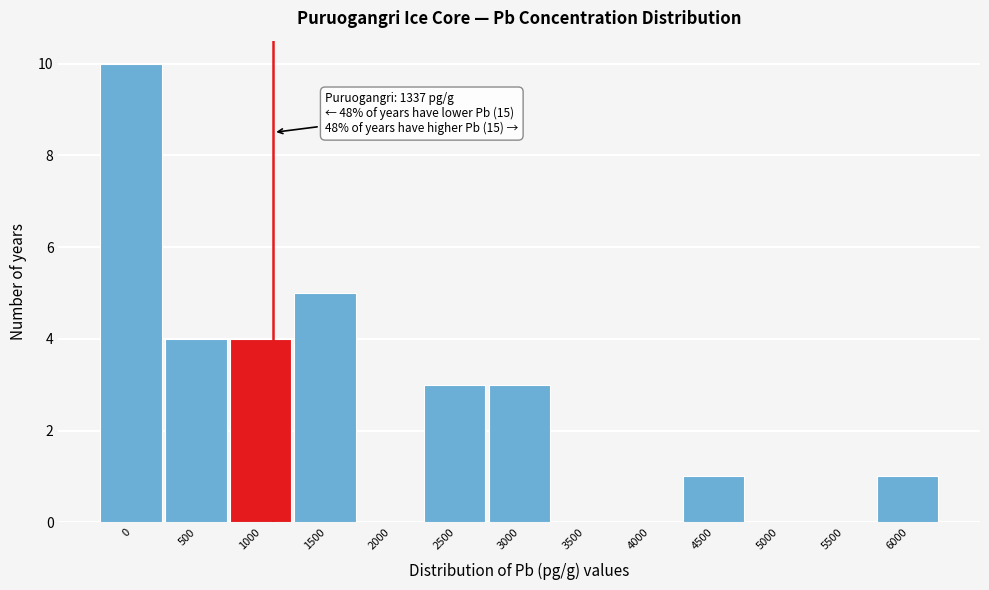

Reading right to left, what are all the values shown in this chart?

6000=1	5500=0	5000=0	4500=1	4000=0	3500=0	3000=3	2500=3	2000=0	1500=5	1000=4	500=4	0=10